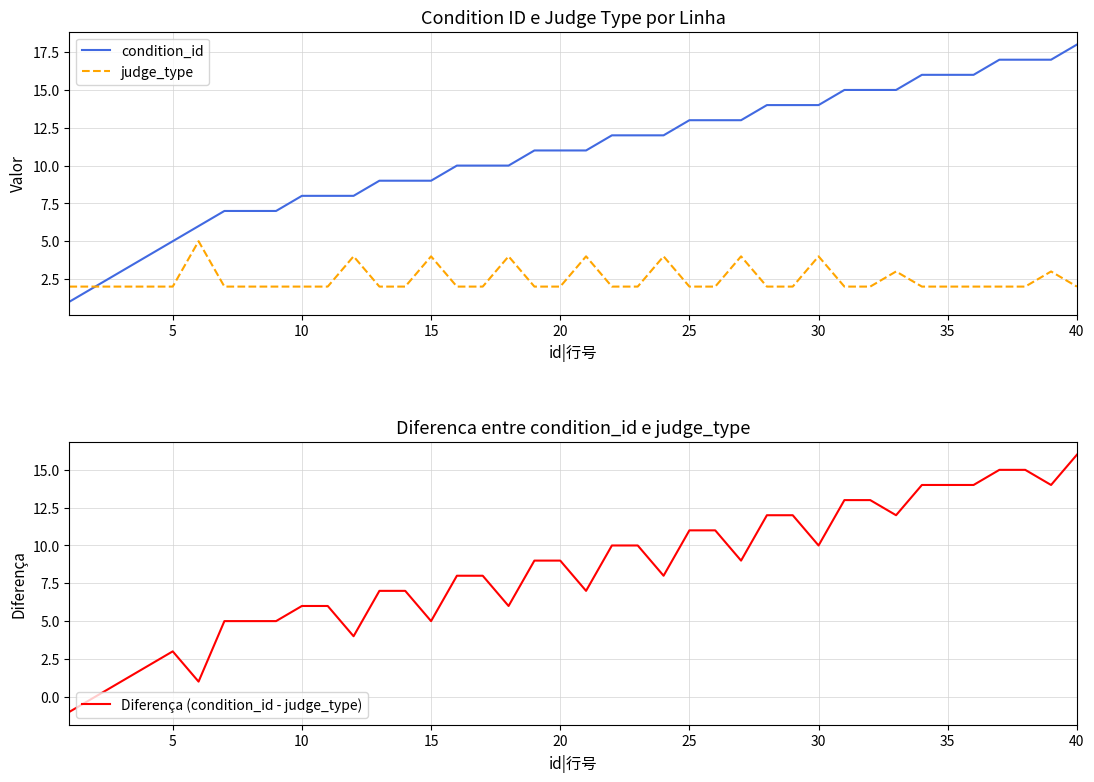

The Diferença (condition_id - judge_type) series shows -2 at 0. True or false?

False